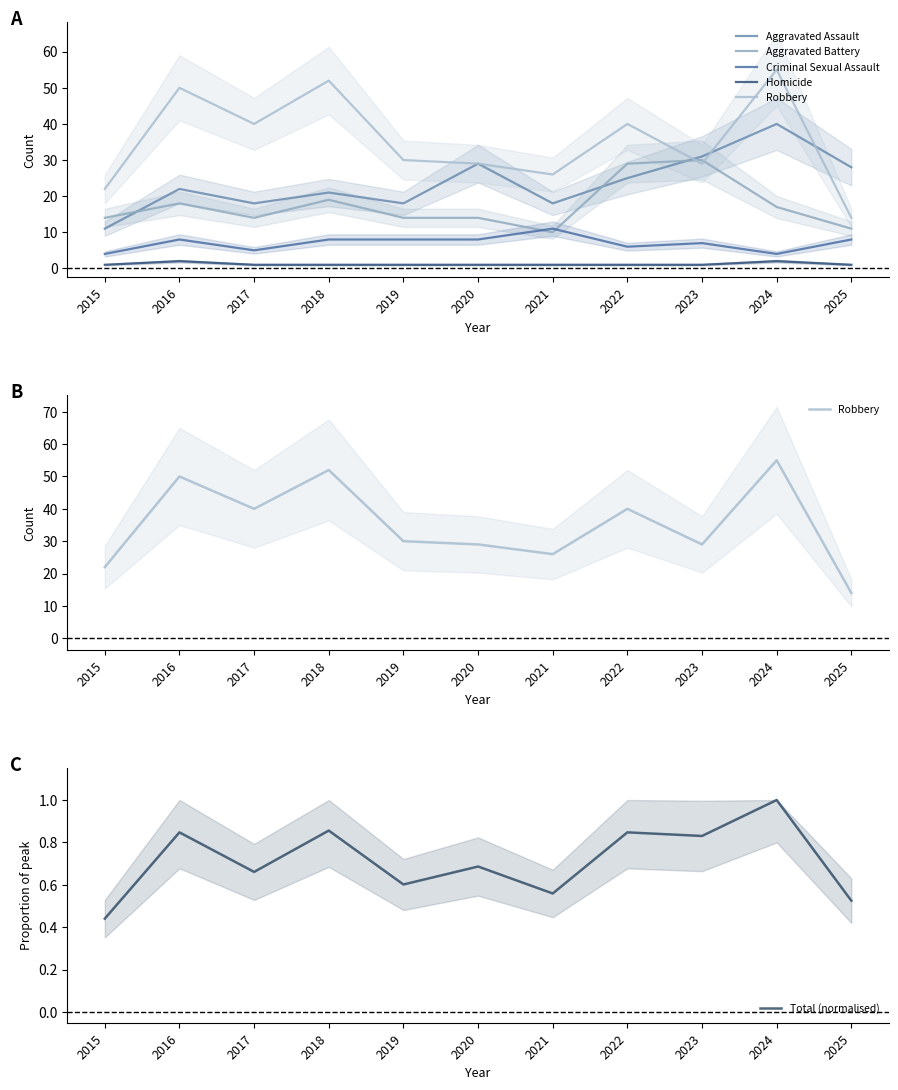

Count the number of categories in the chart.

11